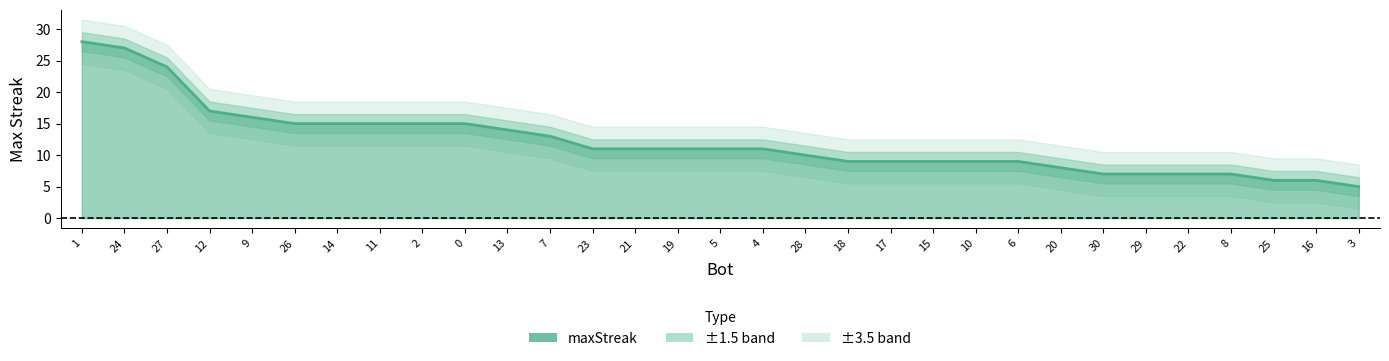

What is the change in value from 23 to 15?

-2